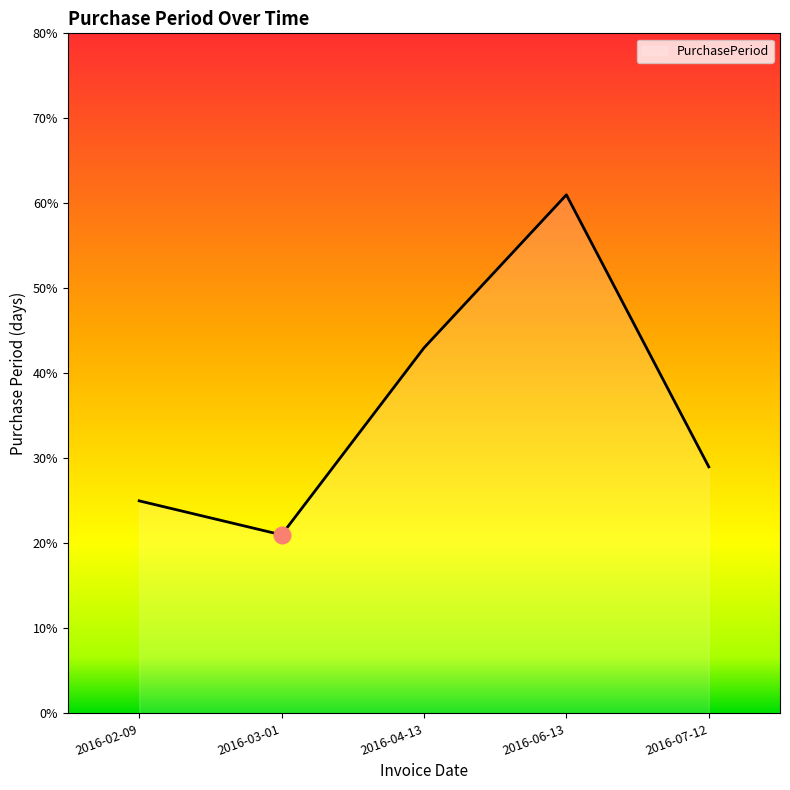

Rank the categories by value from highest to lowest.

2016-06-13, 2016-04-13, 2016-07-12, 2016-02-09, 2016-03-01